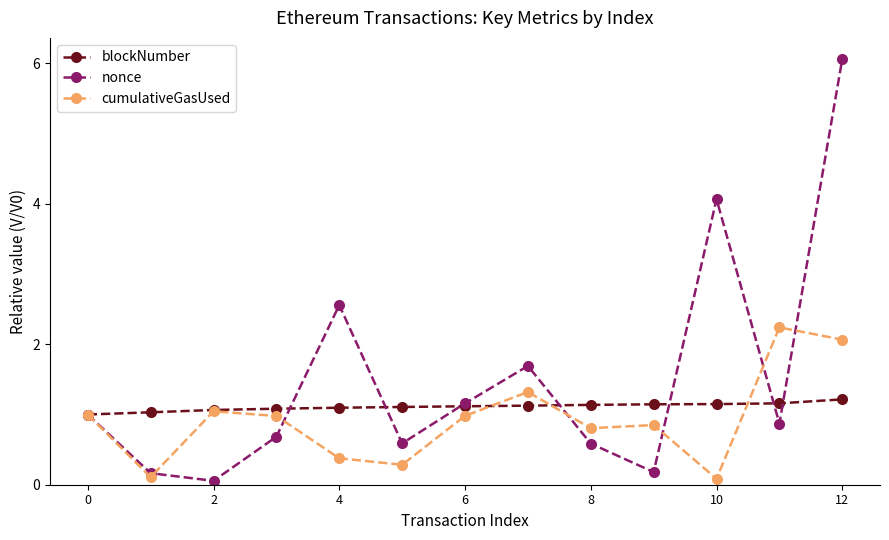

True or false: cumulativeGasUsed has more than 0 points higher than both neighbors.

True